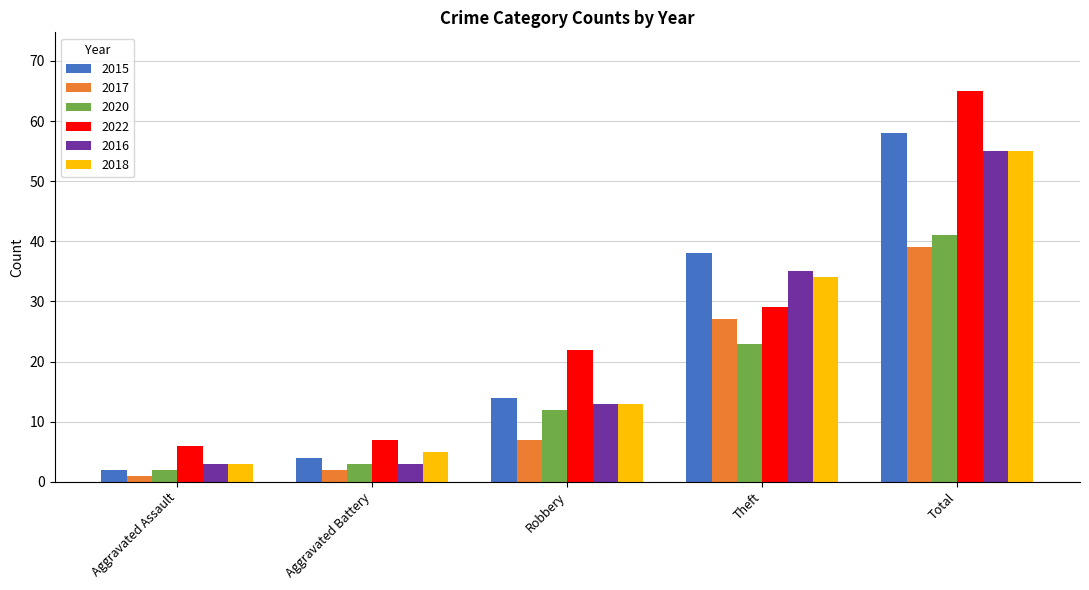

What is the total value across all series at Total?

313